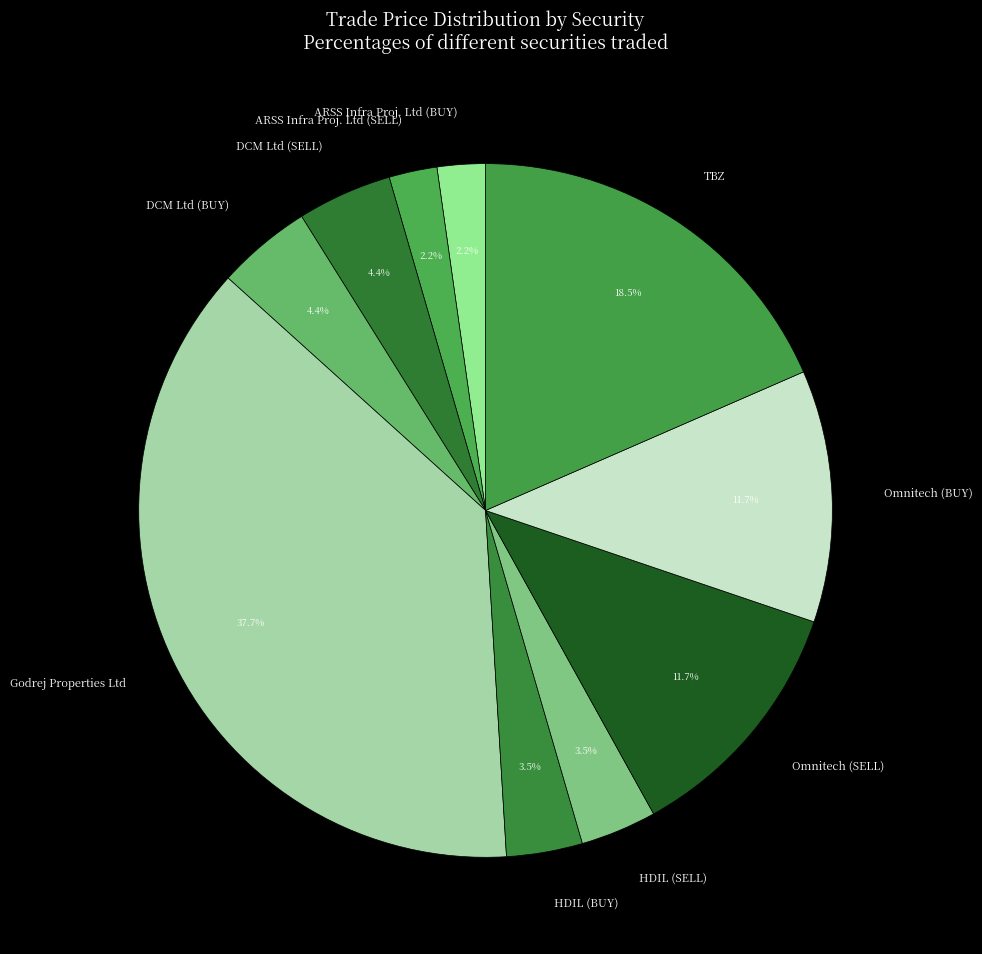

Is there any slice that represents more than half of the pie?

No